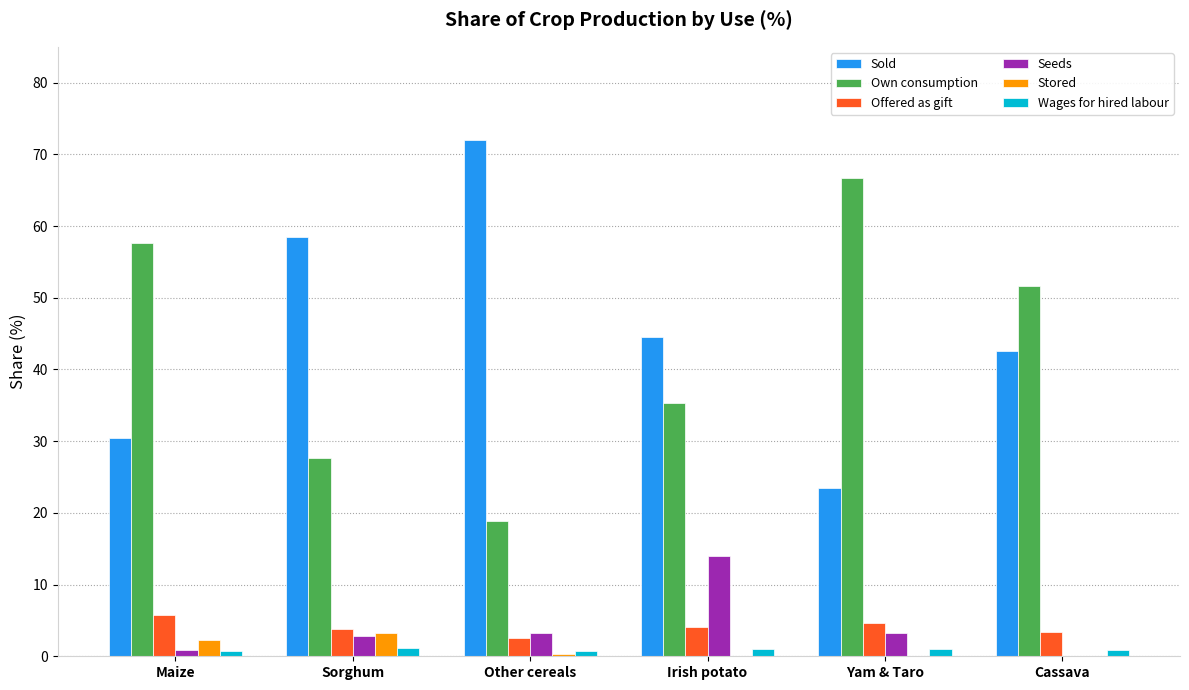

The Own consumption series shows 35.4 at Irish potato. True or false?

True